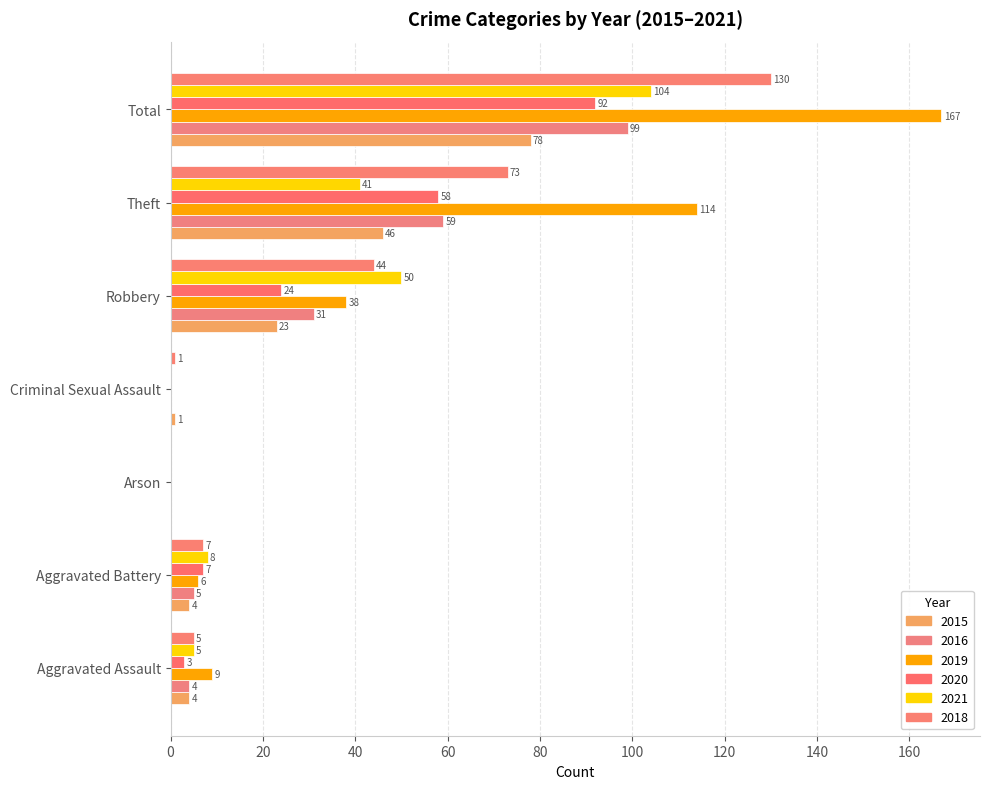

What is the difference between the second highest and minimum values in the 2019 series?

114